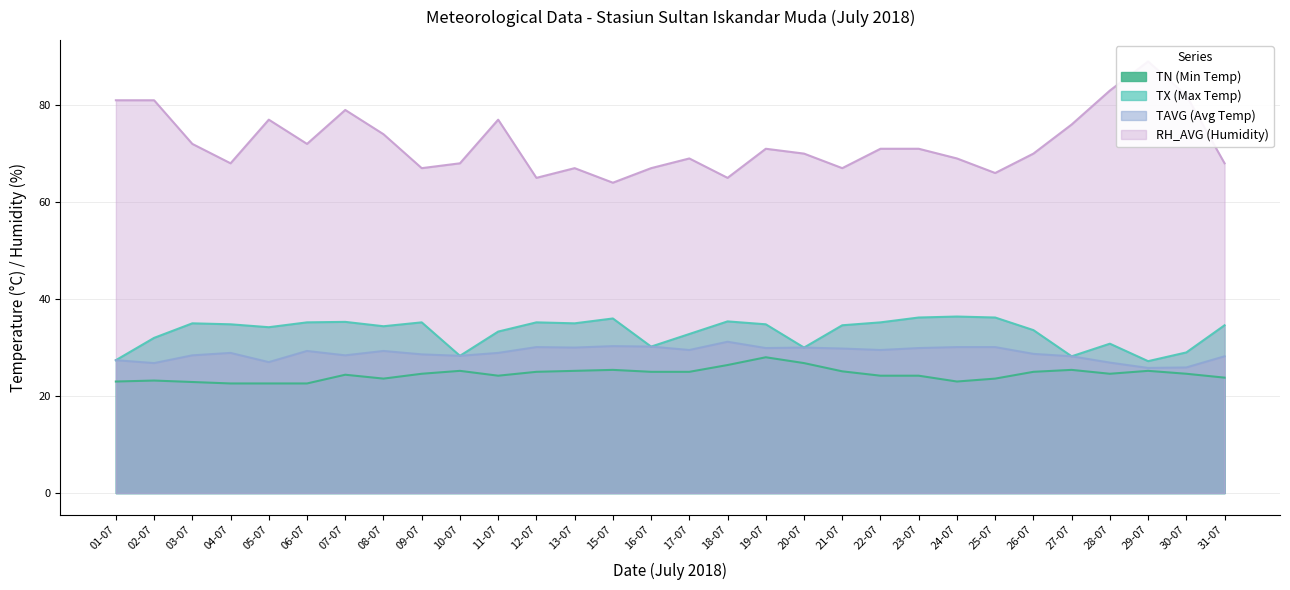

What is the highest value of the RH_AVG (Humidity) series?

89.0